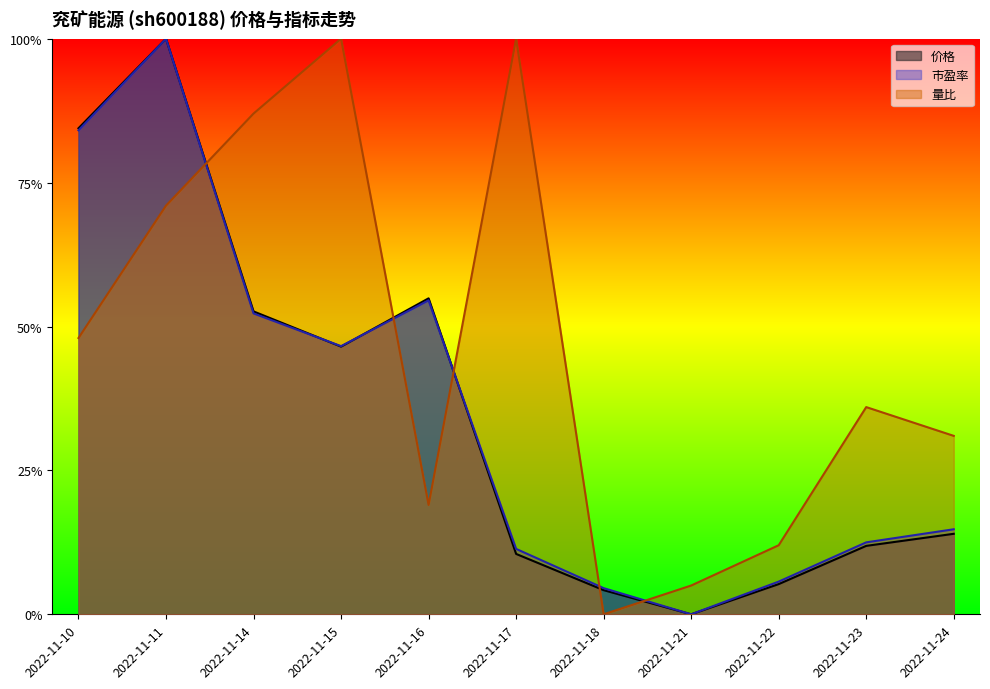

What is the average value of the 市盈率 series?

0.4